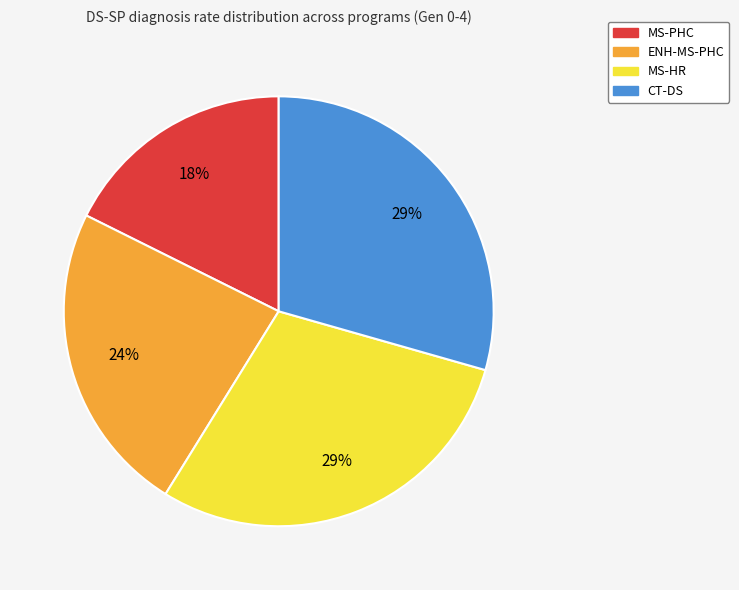

Which category has the smallest portion of the pie?

MS-PHC